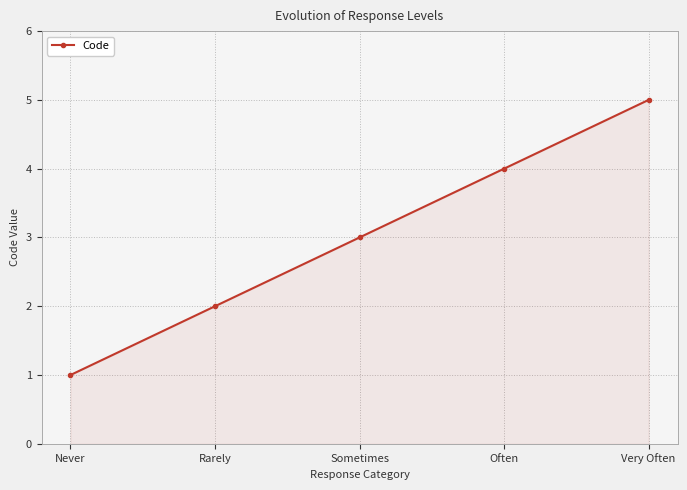

The chart shows a value of 2 at Very Often. True or false?

False